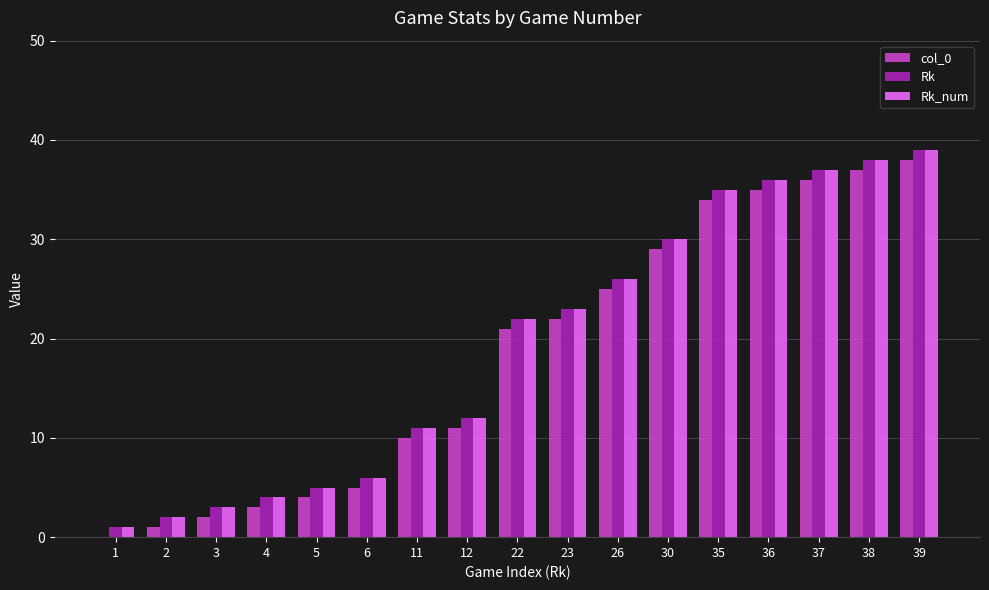

Is it true that Rk equals 7 at 5?

False